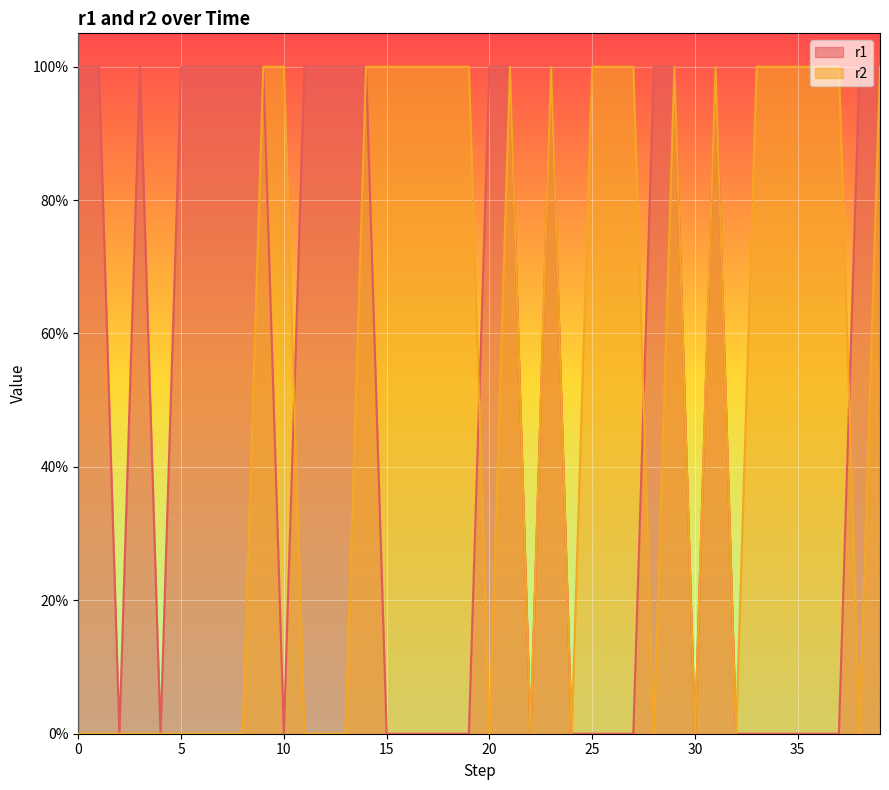

How many positive values does the r2 series have?

21